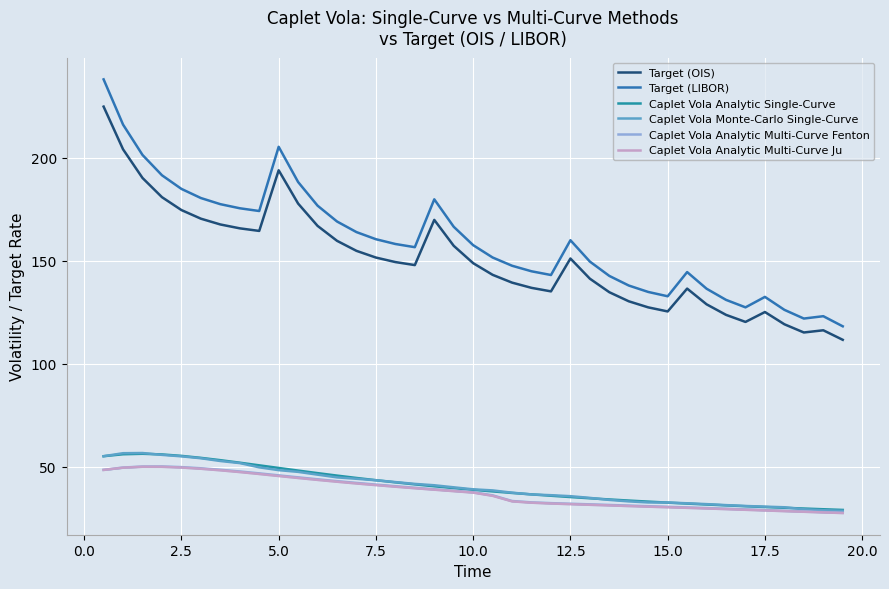

Does the chart display data point markers on the line(s)?

No